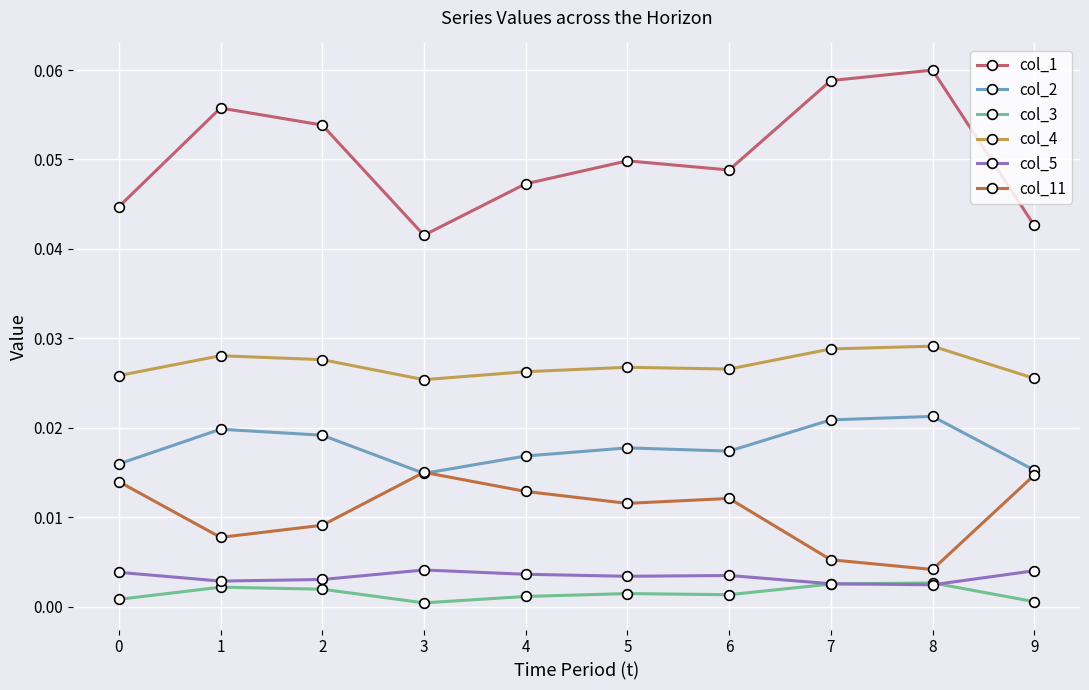

True or false: col_11 and col_1 intersect in this chart.

False